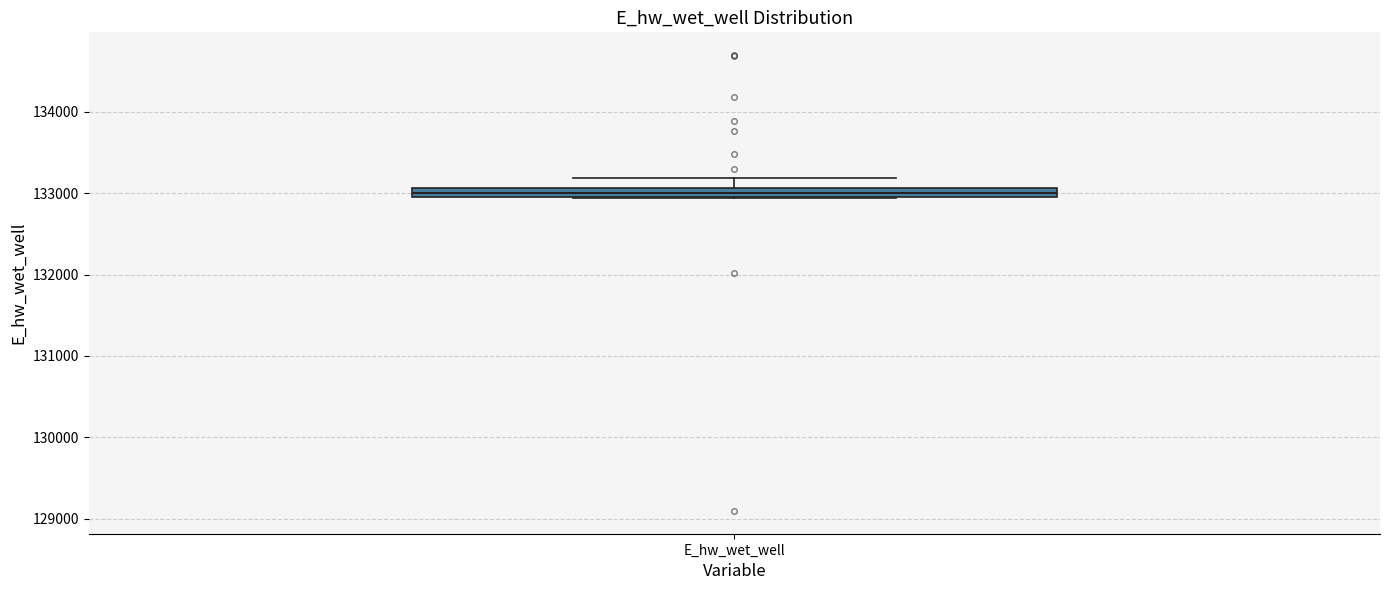

Where does the upper whisker of the box for E_hw_wet_well end on the y-axis? The values are not printed on the chart, so give them approximately, as read against the axis.

133200